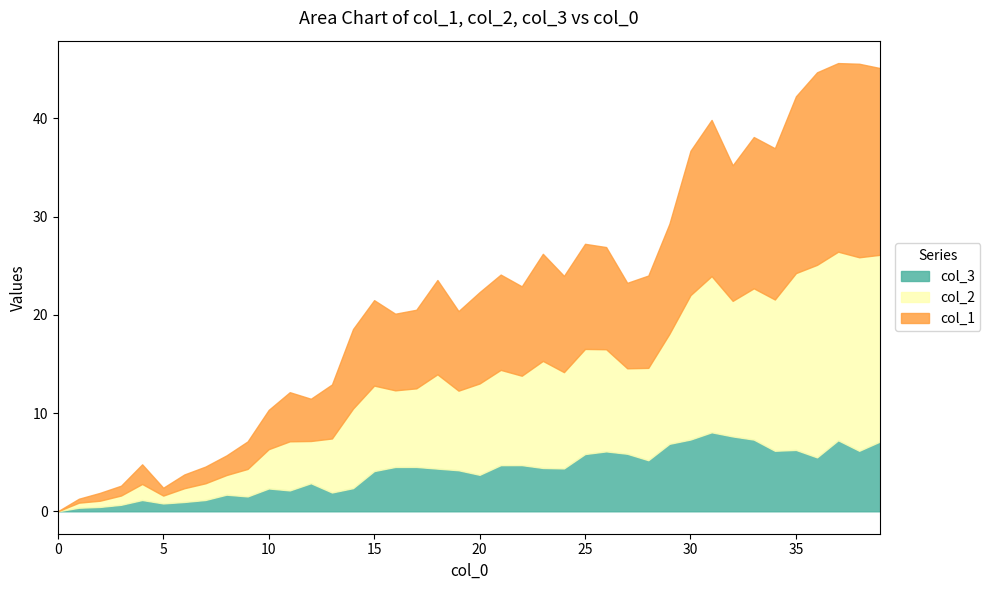

The value of col_1 at 14 is 8.1. True or false?

True